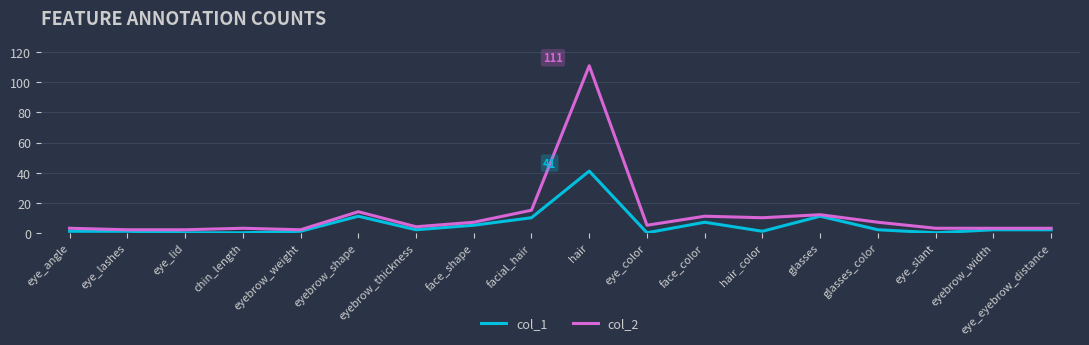

Is the value of col_1 at hair_color greater than the value of col_2 at face_color?

No